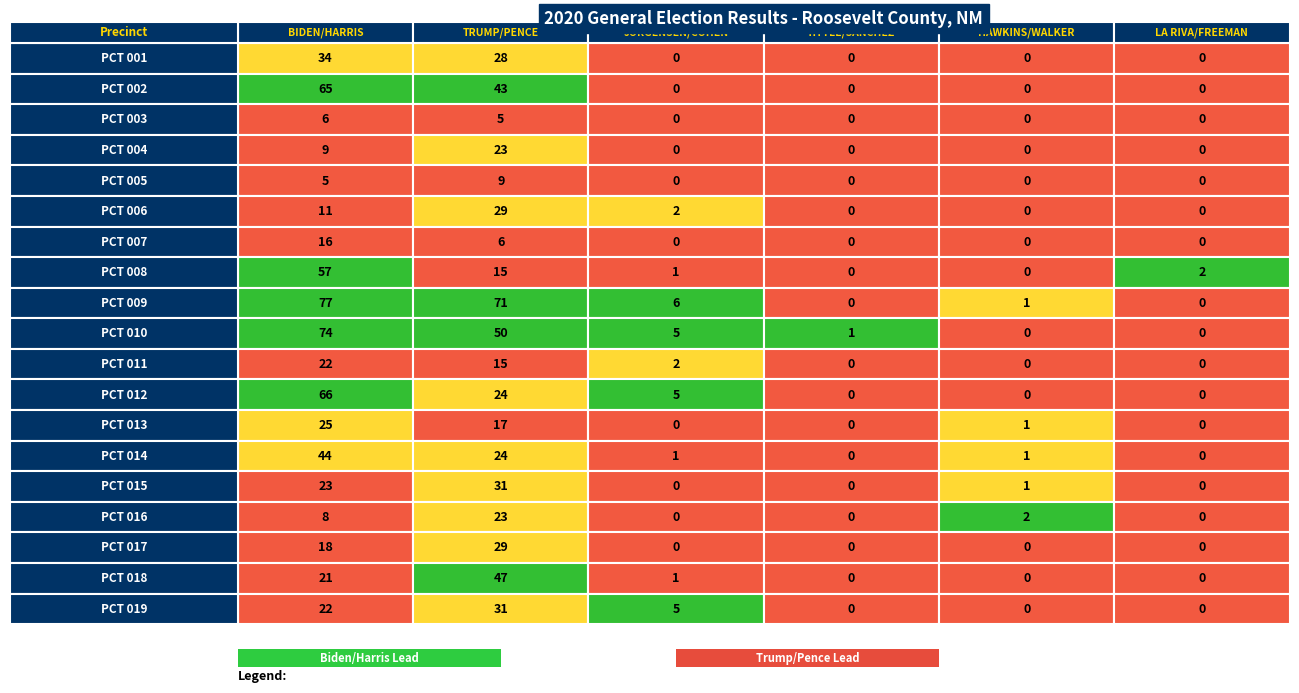

Count the number of categories in the chart.

6